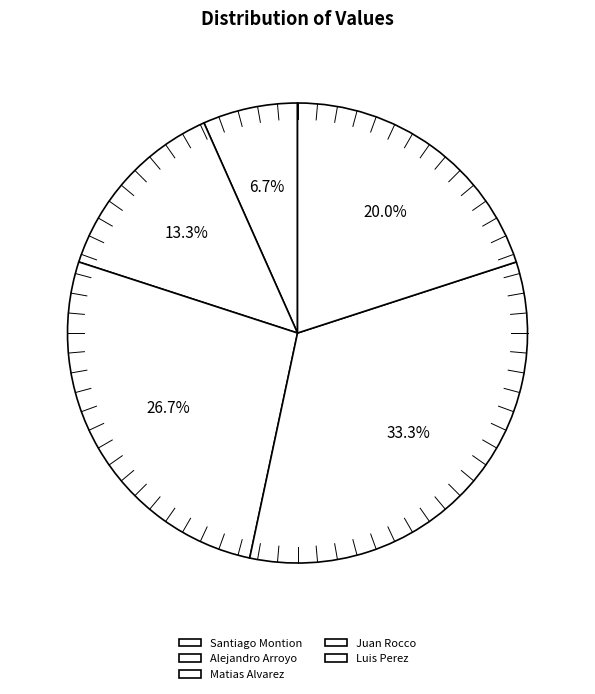

Is there a majority slice in this chart?

No